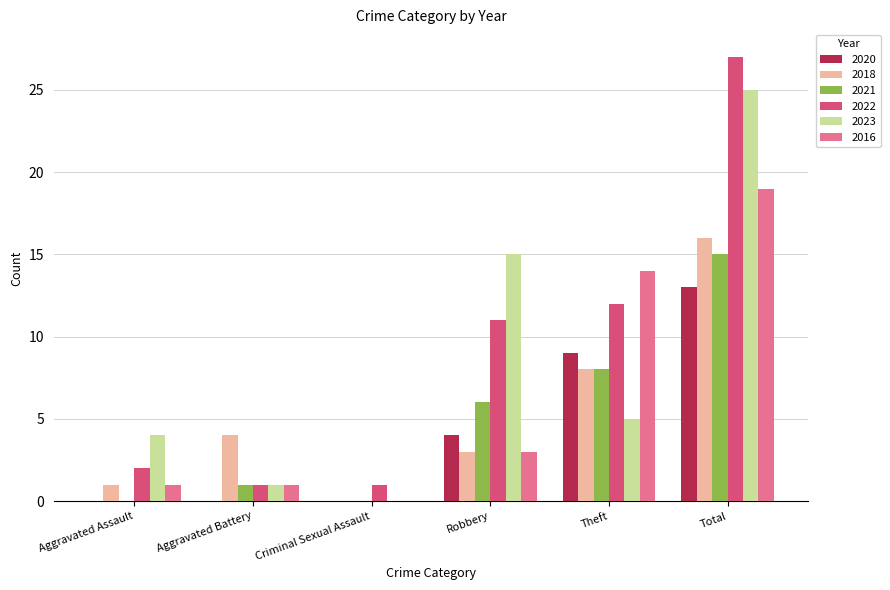

What is the spread (max minus min) of values at Robbery?

12